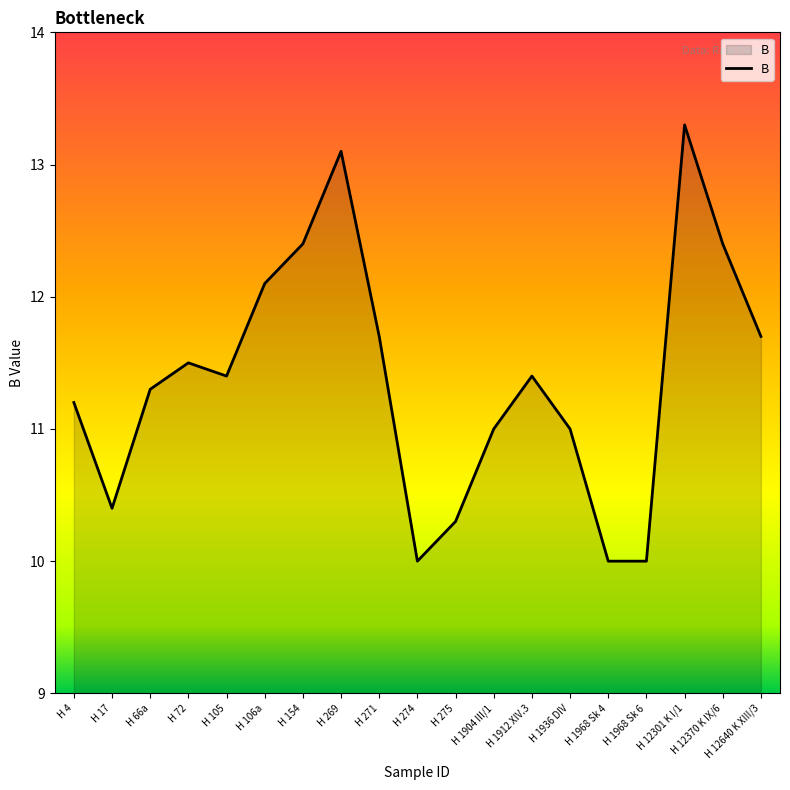

At which category does the data reach its first local valley?

H 17